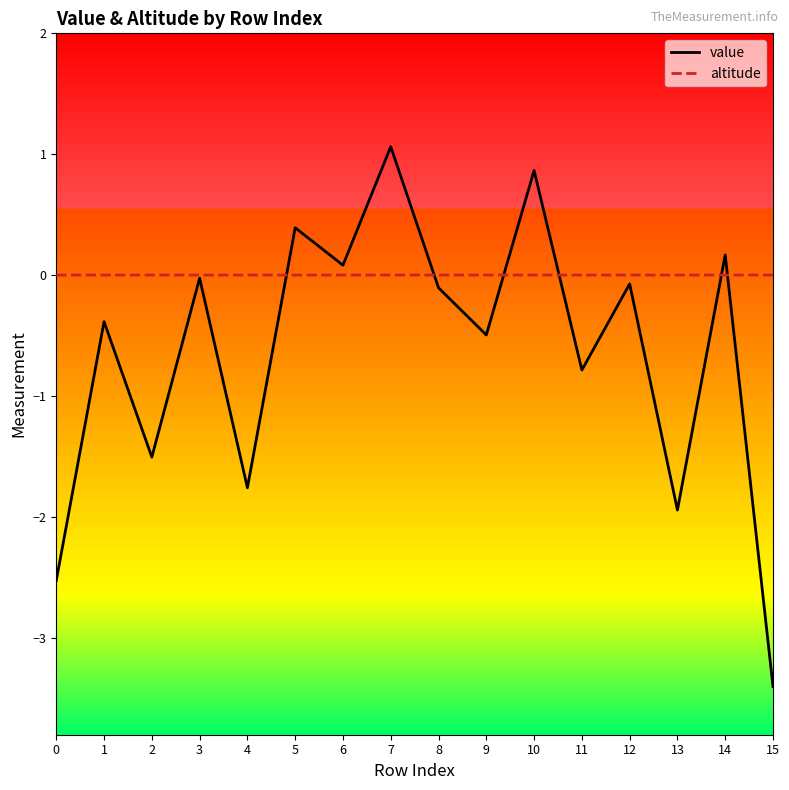

Which series changed the most between 6 and 11?

value